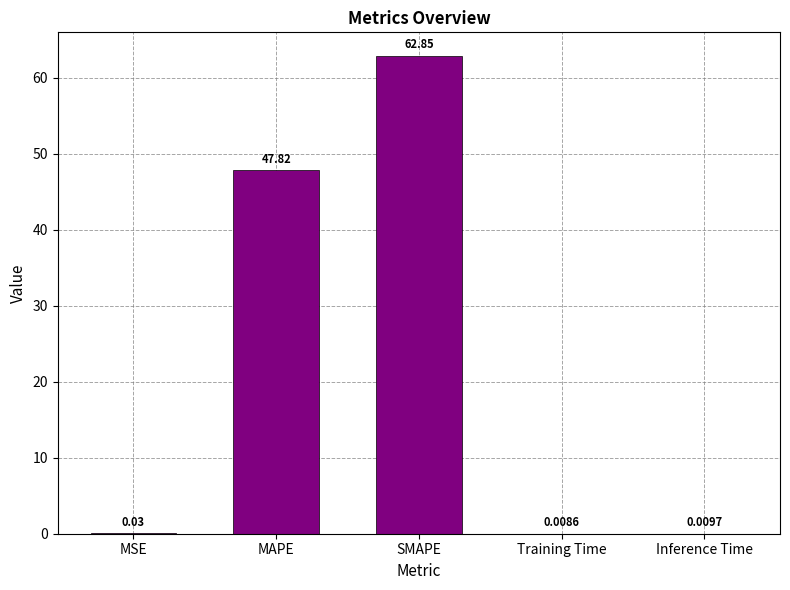

Which has a higher value, Inference Time or SMAPE?

SMAPE